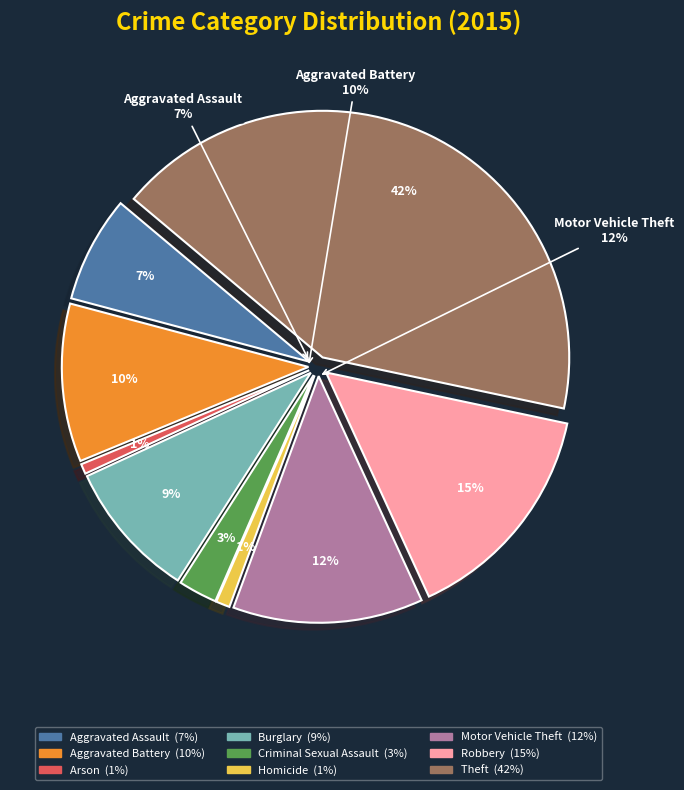

What percentage do Aggravated Battery and Homicide together represent?

11.3%